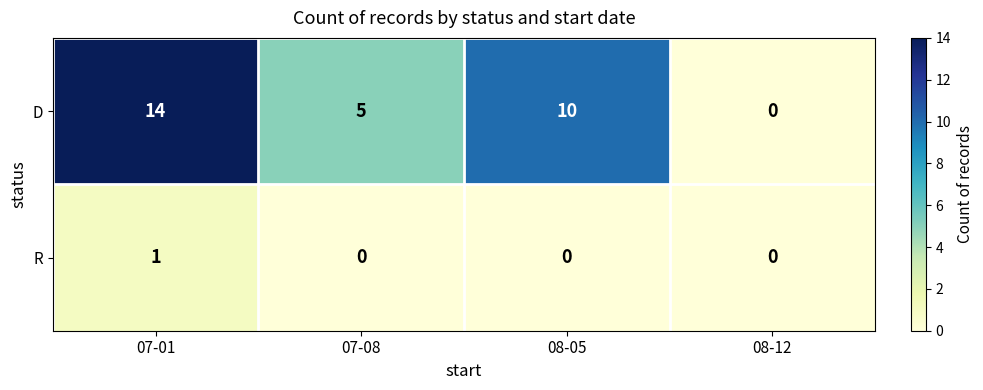

How many series are shown in this chart?

2